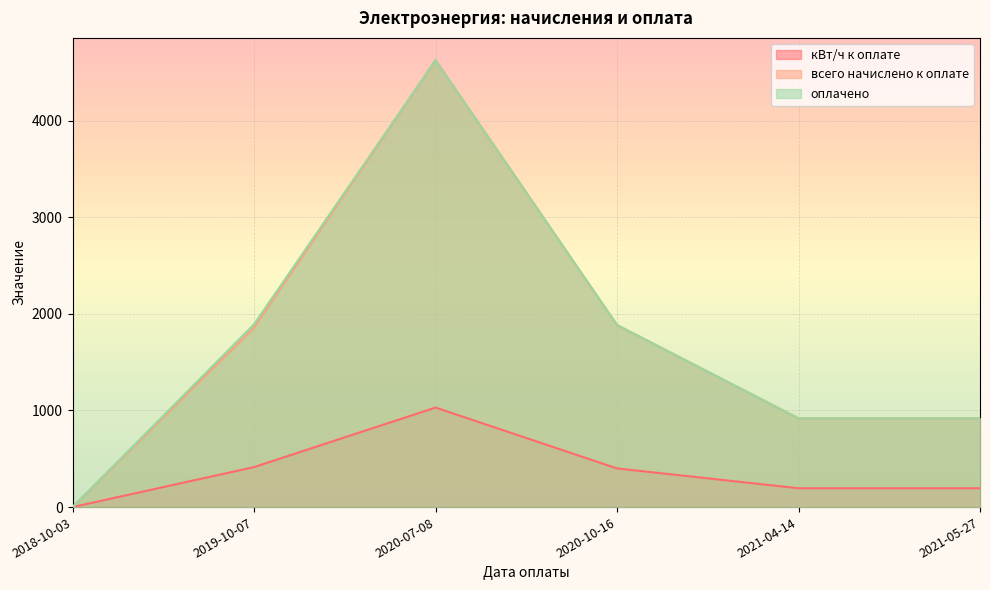

How many values in the оплачено series exceed 1884?

2